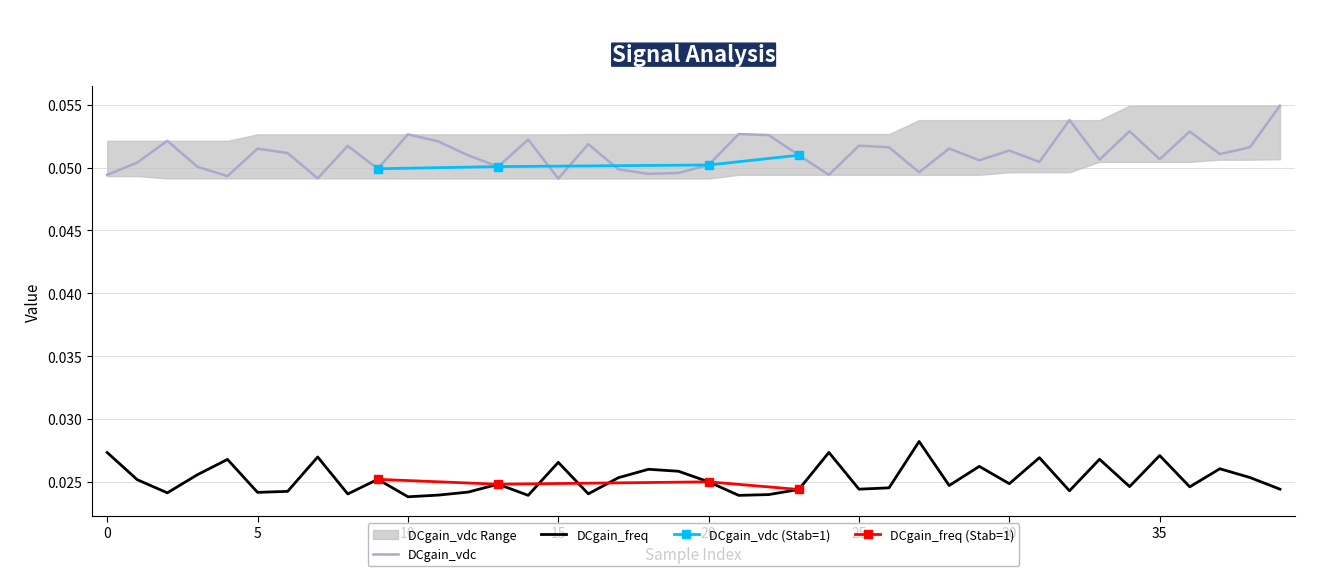

The DCgain_freq series shows 0.0 at 12. True or false?

True